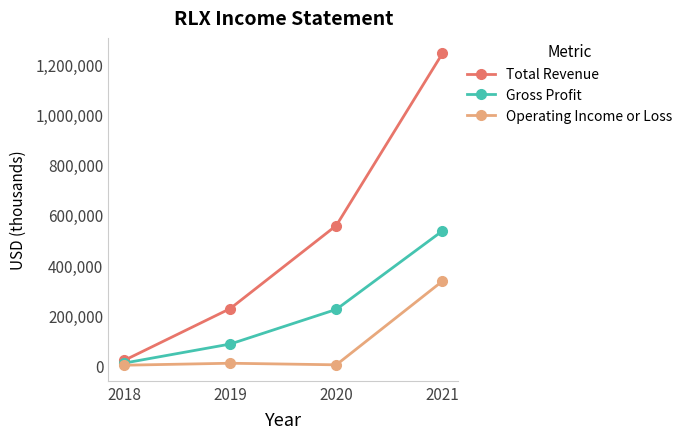

Which category has the highest value across all series?

2021